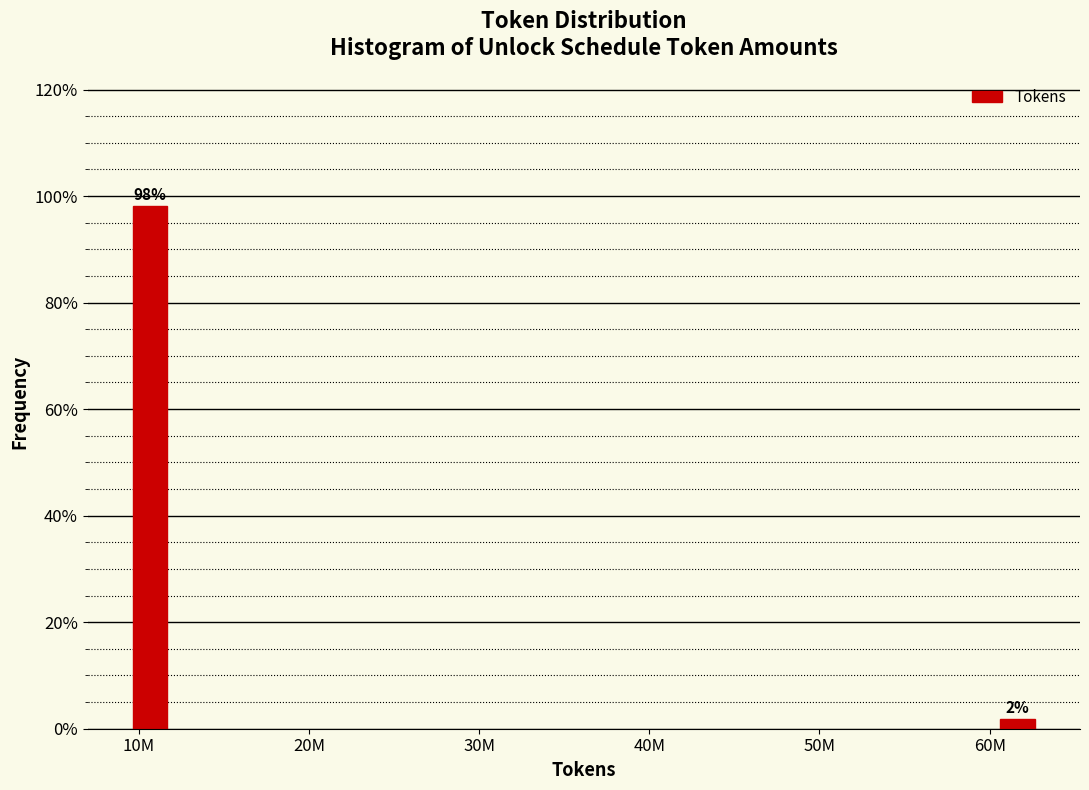

Which label corresponds to the largest value in the chart?

10M